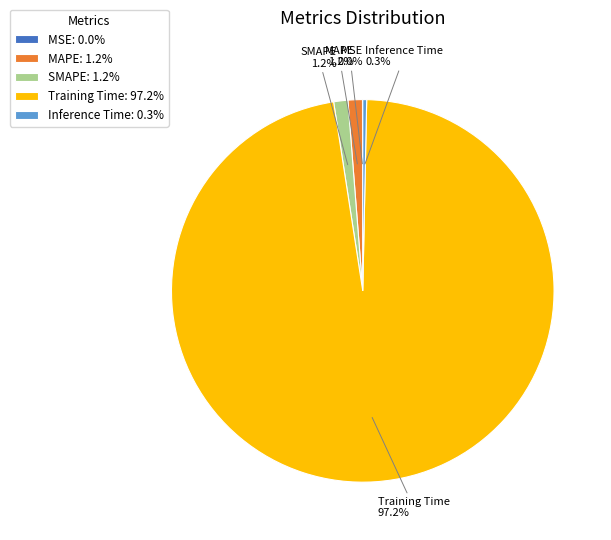

The Inference Time slice represents 0% of the pie. True or false?

True